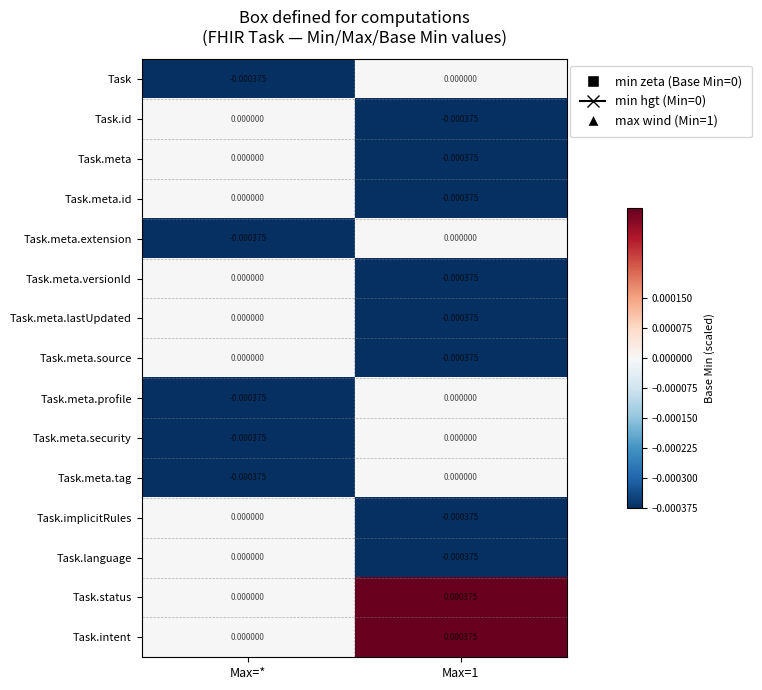

Is the value of Task.meta.lastUpdated at Max=* greater than the value of Task.meta.id at Max=1?

Yes